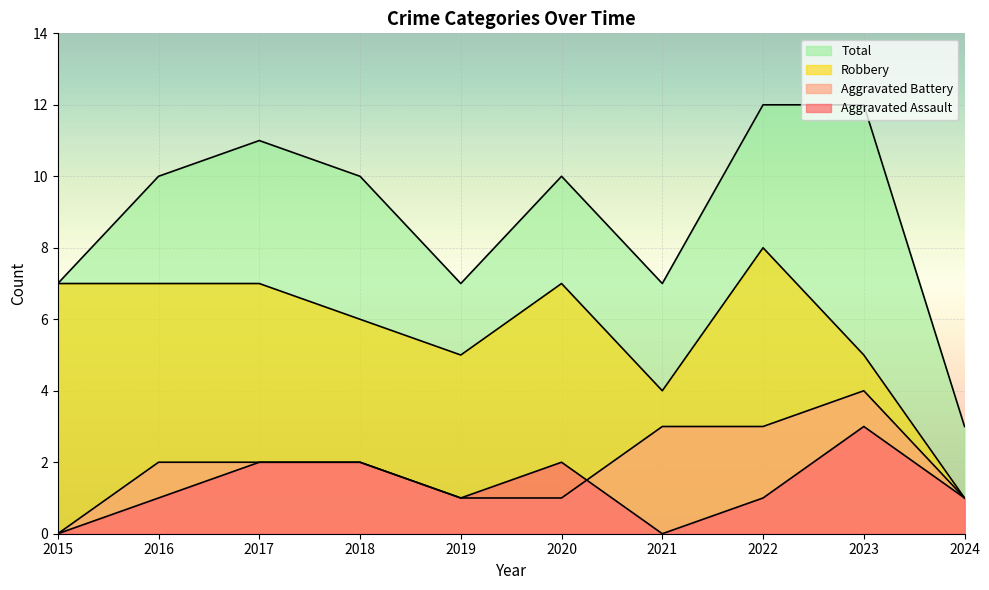

What is the difference between the highest and lowest values at 2019?

6